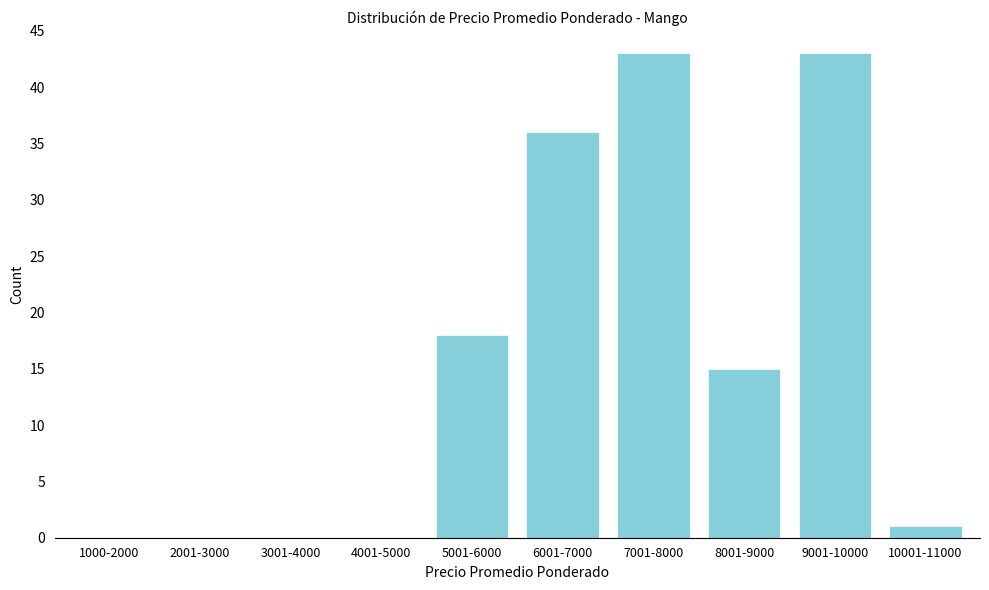

Reading left to right, extract all data points from this chart.

1000-2000=0	2001-3000=0	3001-4000=0	4001-5000=0	5001-6000=18	6001-7000=36	7001-8000=43	8001-9000=15	9001-10000=43	10001-11000=1